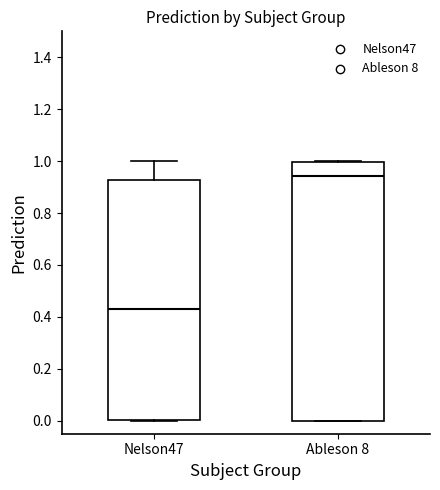

Comparing the boxes themselves (not the whiskers), which one is the tallest?

Ableson 8